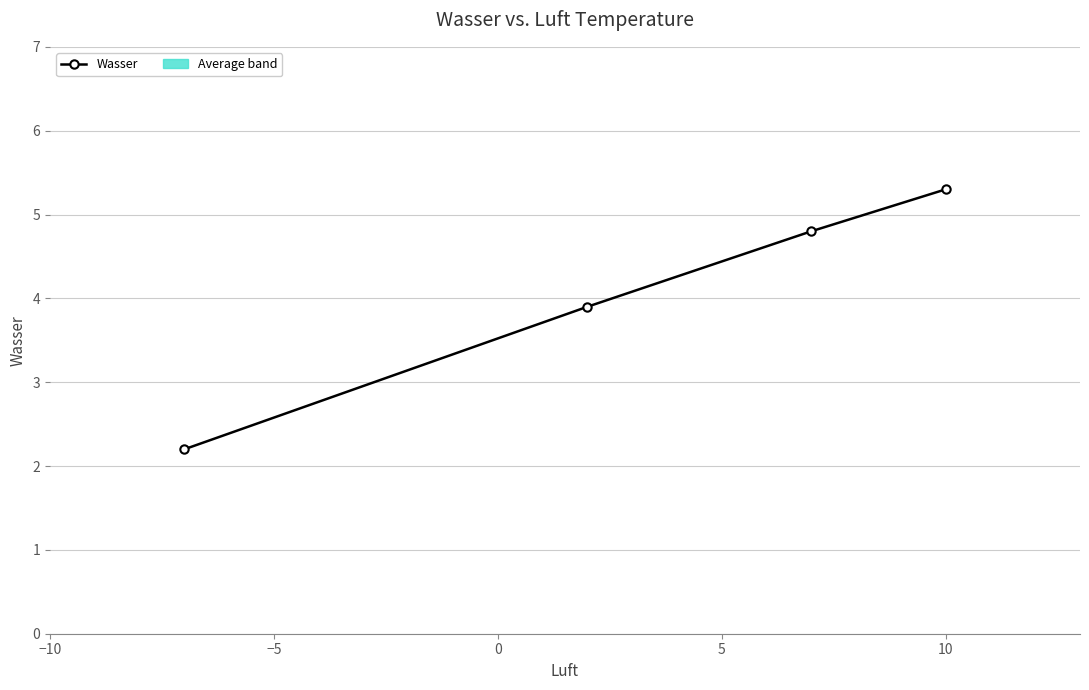

Reading left to right, transcribe all the data shown in this chart.

2.2	3.9	4.8	5.3